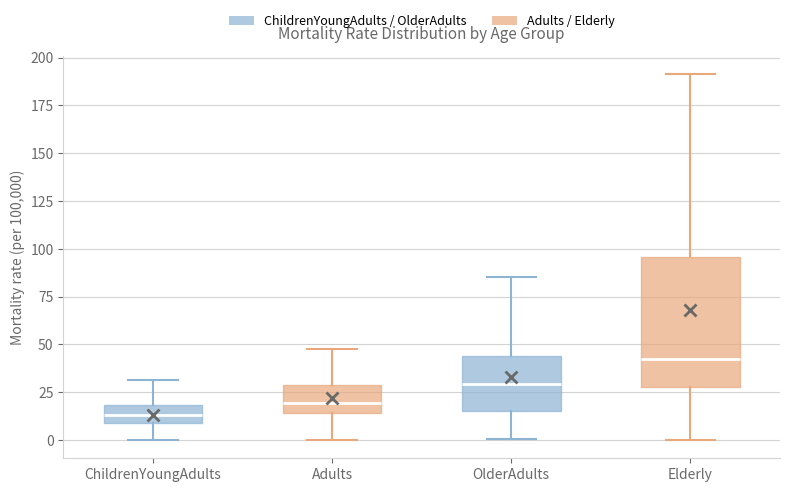

Reading left to right, read every box against the y-axis: the position of its median line, the range the box covers, and the ends of its whiskers. The values are not printed on the chart, so give them approximately, as read against the axis.

ChildrenYoungAdults: median 15, box 10 to 20, whiskers 0 to 30
Adults: median 20, box 15 to 30, whiskers 0 to 45
OlderAdults: median 30, box 15 to 45, whiskers 0 to 85
Elderly: median 40, box 25 to 95, whiskers 0 to 190